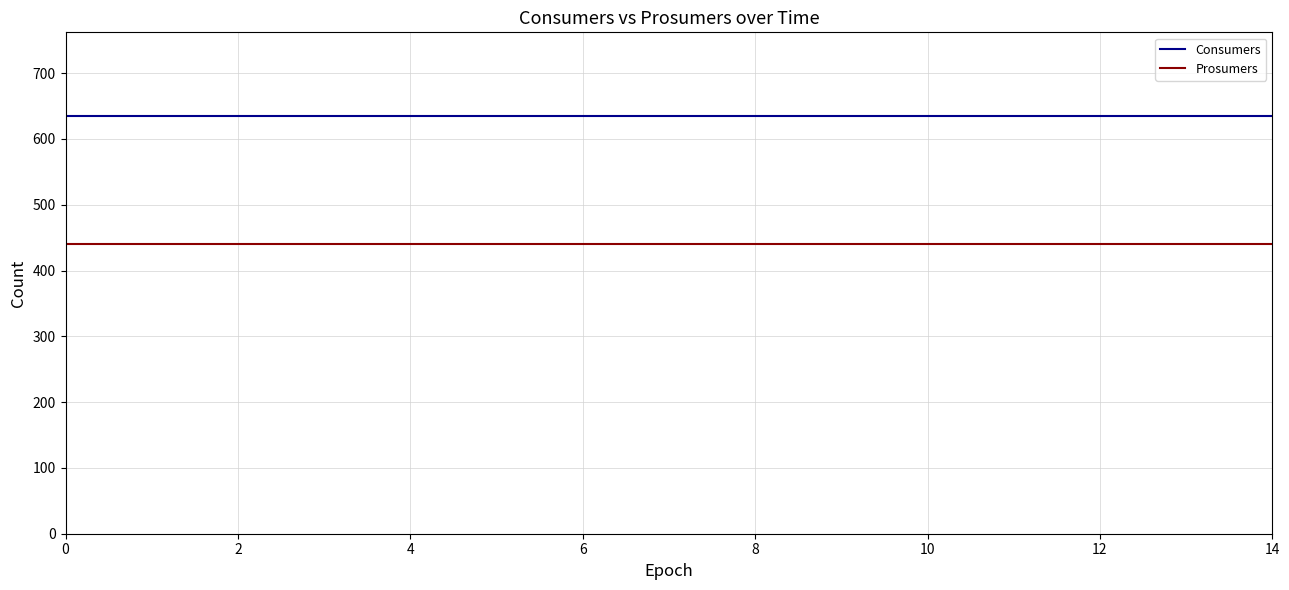

True or false: Consumers and Prosumers intersect in this chart.

False